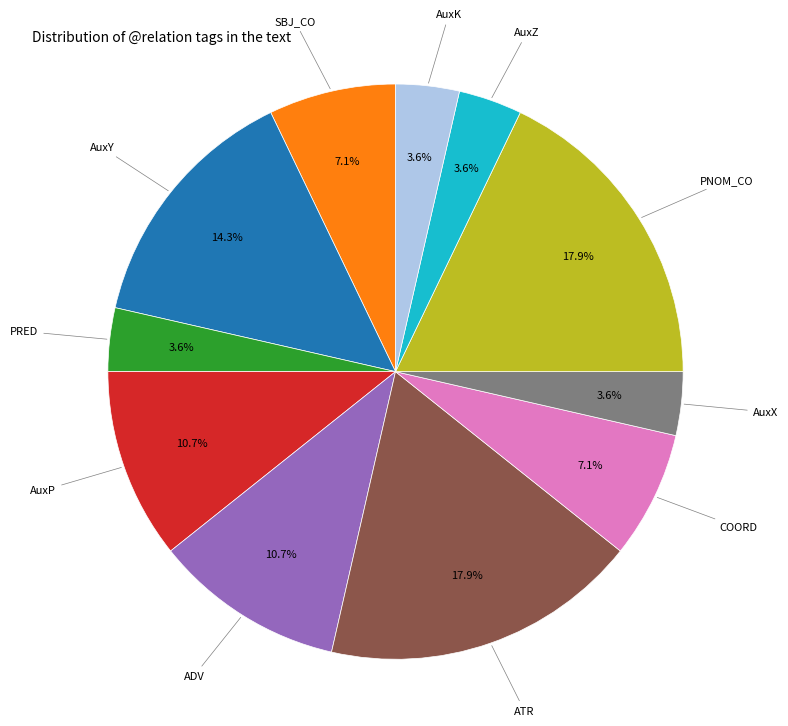

What is the ratio of the value at PRED to the value at COORD?

0.5